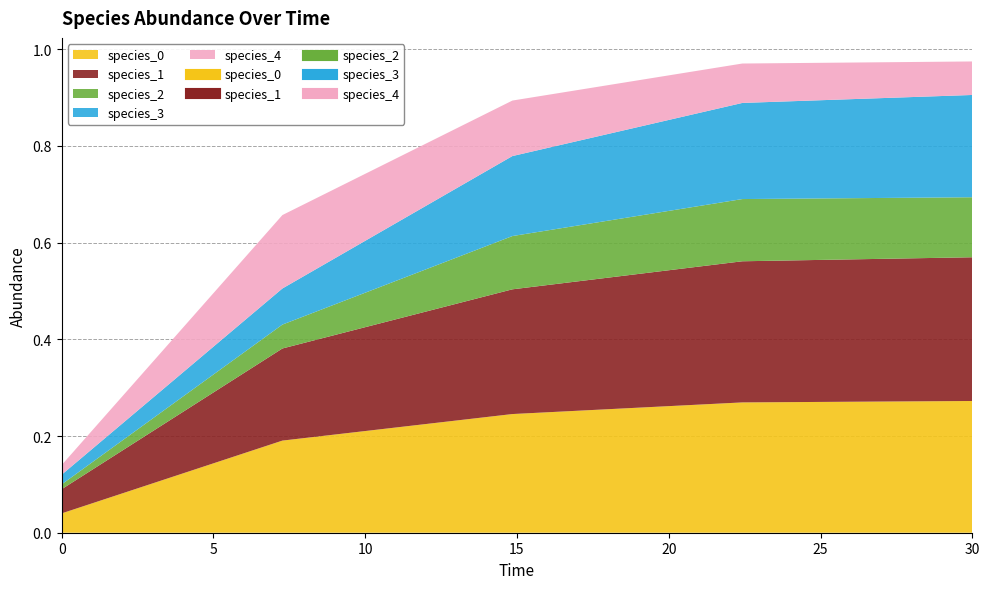

What is the sum of all species_4 values?

0.4